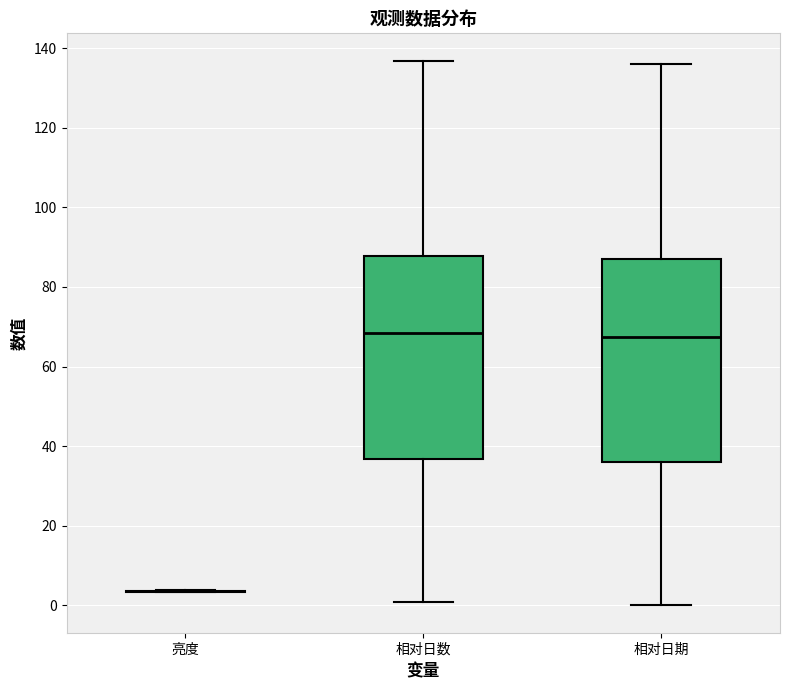

Reading left to right, read every box against the y-axis: the position of its median line, the range the box covers, and the ends of its whiskers. The values are not printed on the chart, so give them approximately, as read against the axis.

亮度: box collapsed to a line at 4, whiskers 4 to 4
相对日数: median 68, box 36 to 88, whiskers 0 to 136
相对日期: median 68, box 36 to 88, whiskers 0 to 136